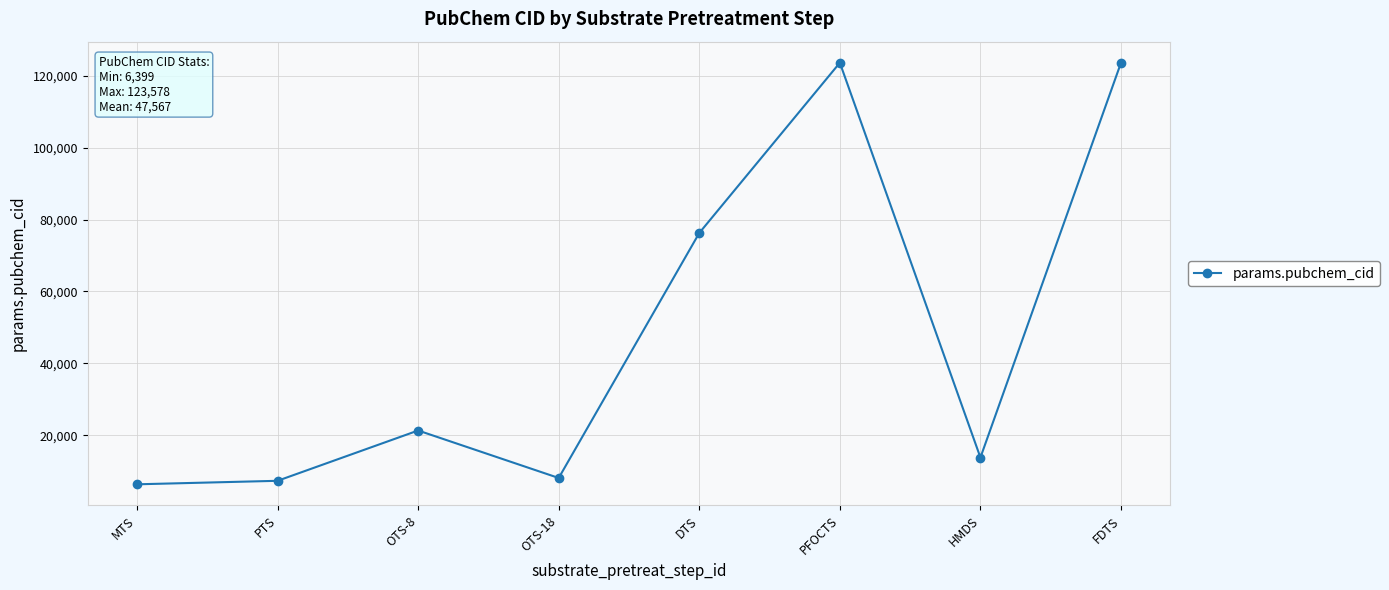

What is the label of the 4th point from the right?

DTS